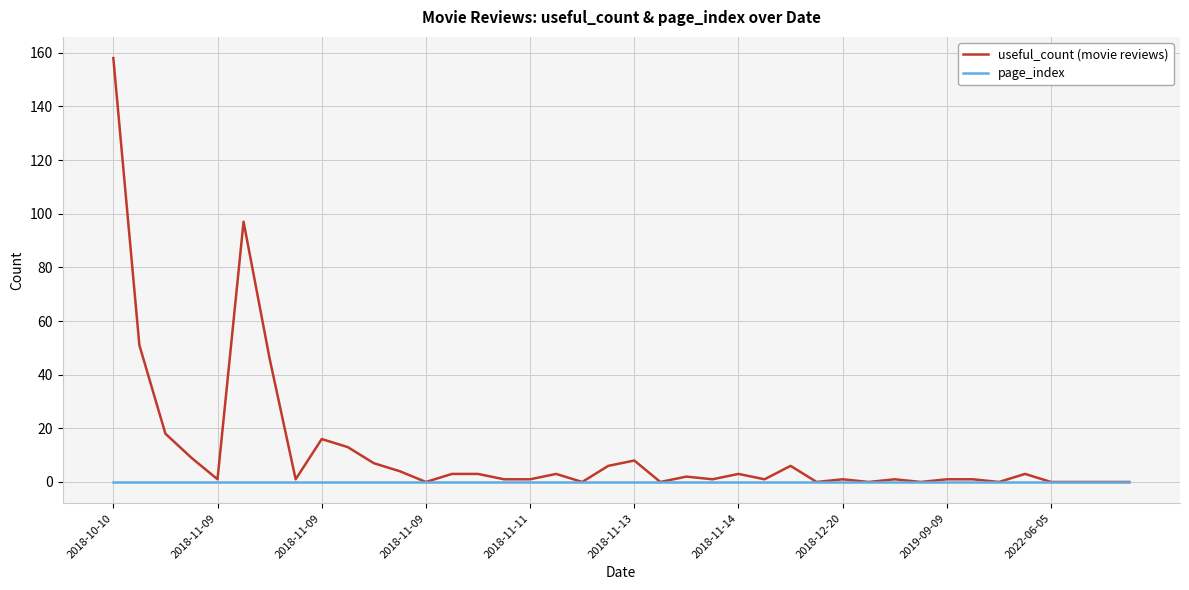

What is the greatest value displayed?

158